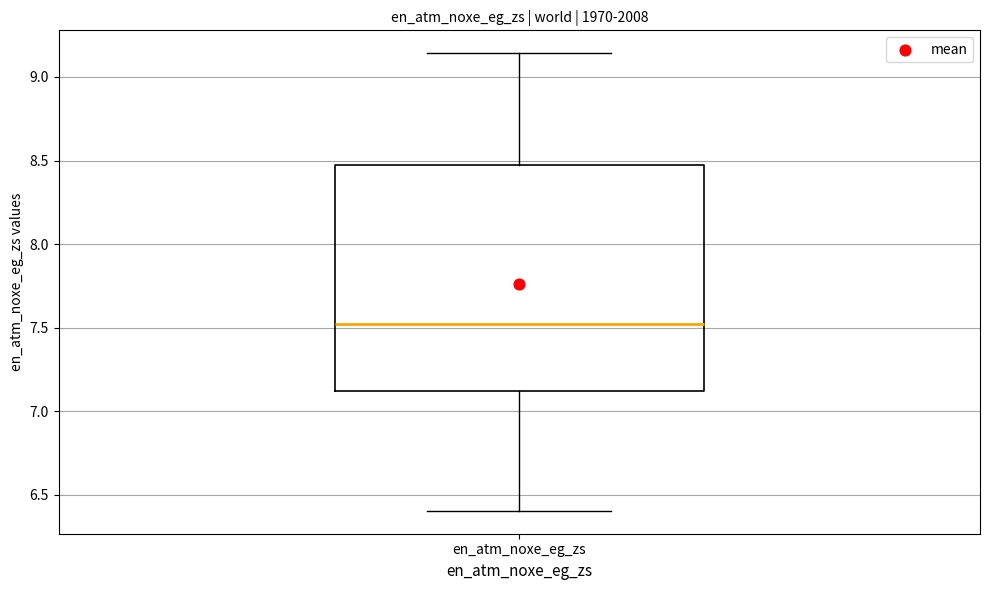

Transcribe this box plot: give where the median line is, the range the box spans, and where the two whiskers end, as read against the y-axis. The values are not printed on the chart, so give them approximately, as read against the axis.

median 7.50, box 7.10 to 8.45, whiskers 6.40 to 9.15